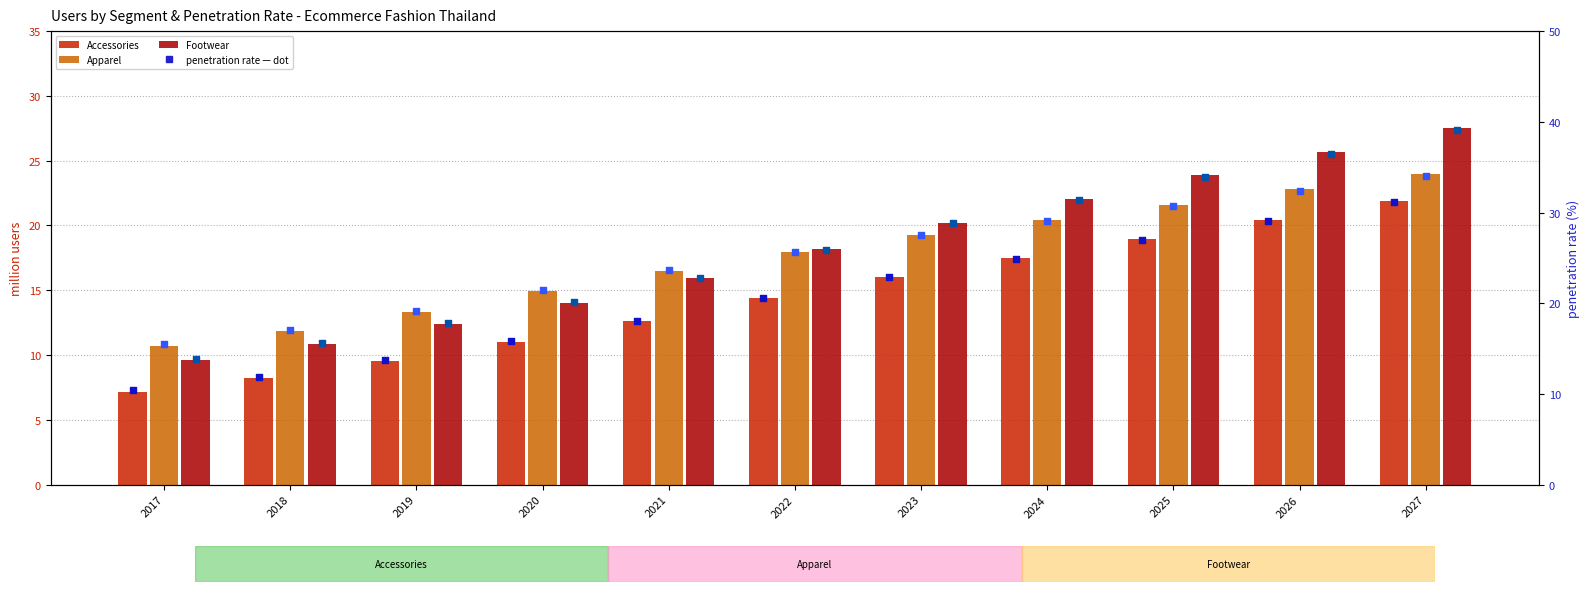

Is the value of Apparel at 2019 greater than the value of Accessories penetration at 2020?

No